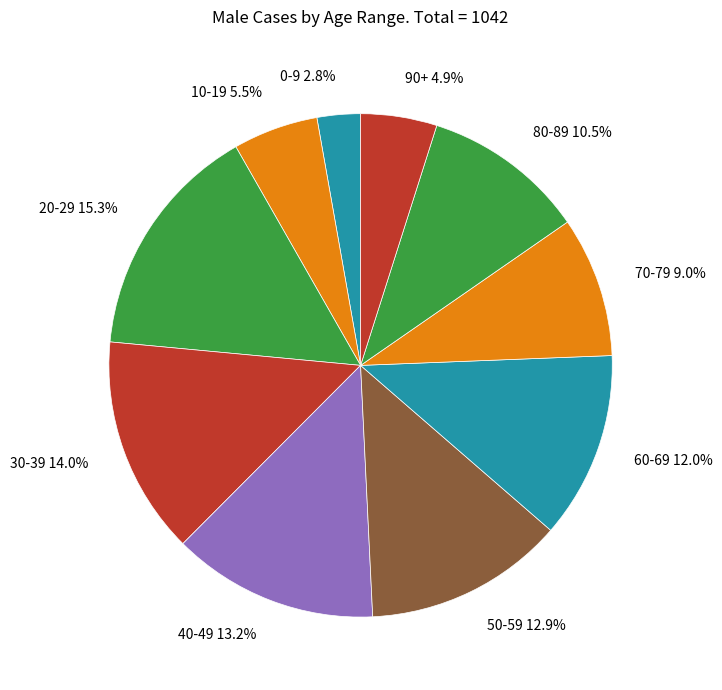

Which has a higher value, 20-29 or 70-79?

20-29